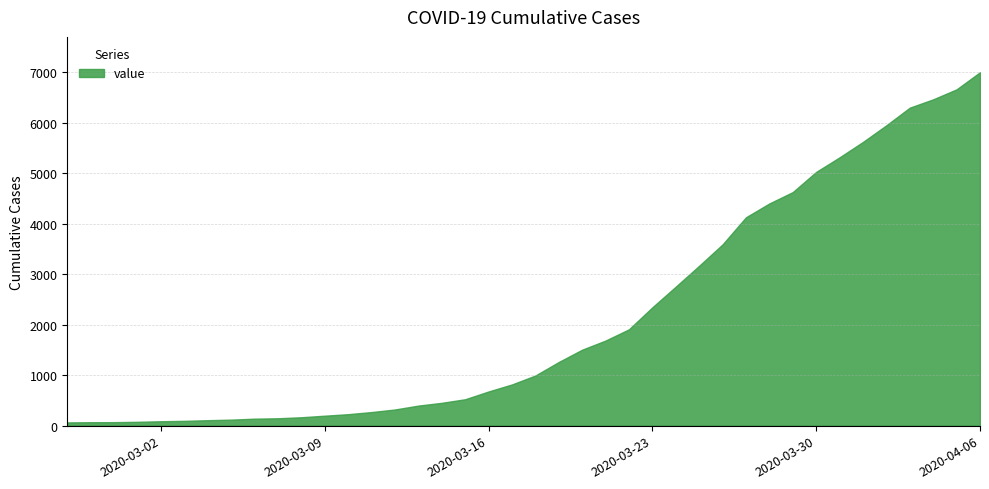

What is the difference between the maximum and minimum values?

6939